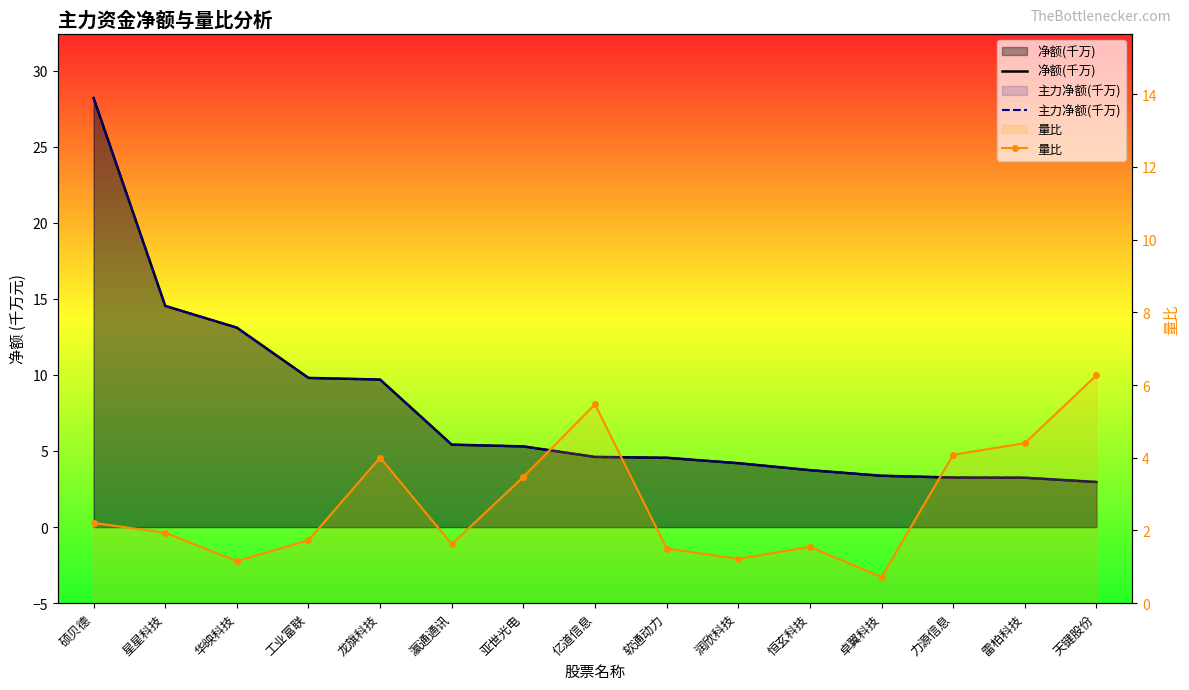

Where is the first local maximum for 量比?

龙旗科技